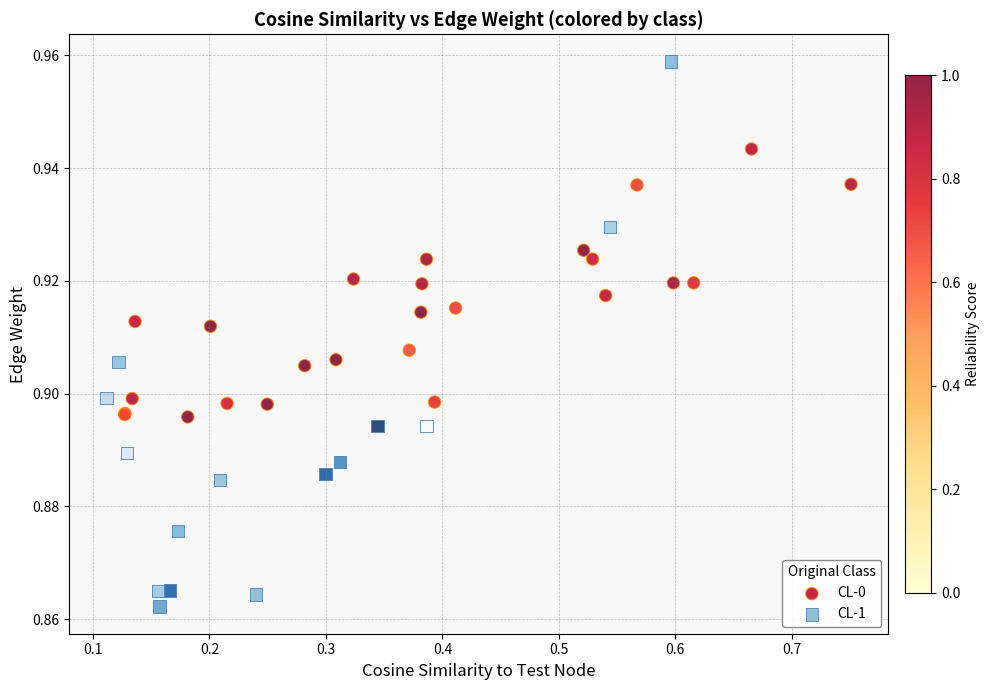

Which series reaches the minimum Y coordinate?

CL-1